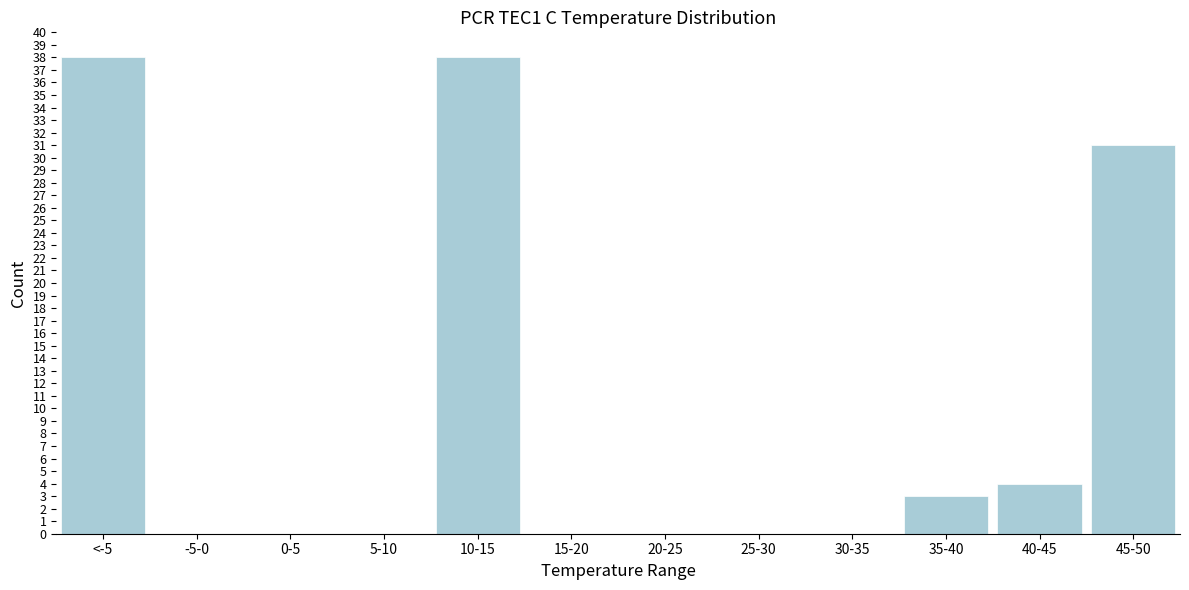

Reading left to right, what are all the values shown in this chart?

<-5=38	-5-0=0	0-5=0	5-10=0	10-15=38	15-20=0	20-25=0	25-30=0	30-35=0	35-40=3	40-45=4	45-50=31